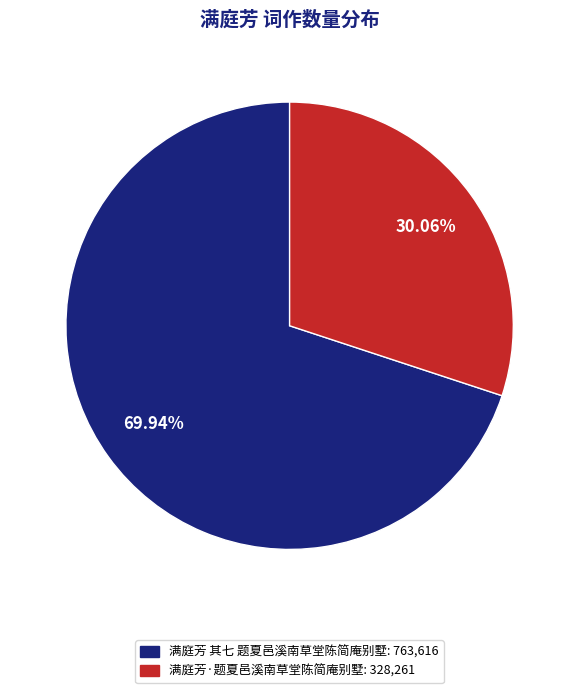

What portion of the pie excludes 满庭芳·题夏邑溪南草堂陈简庵别墅?

69.9%